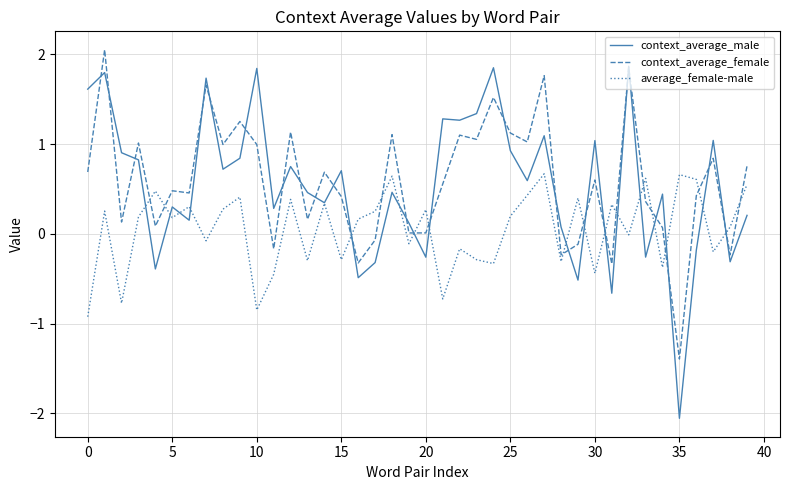

How many lines are shown in the chart?

3